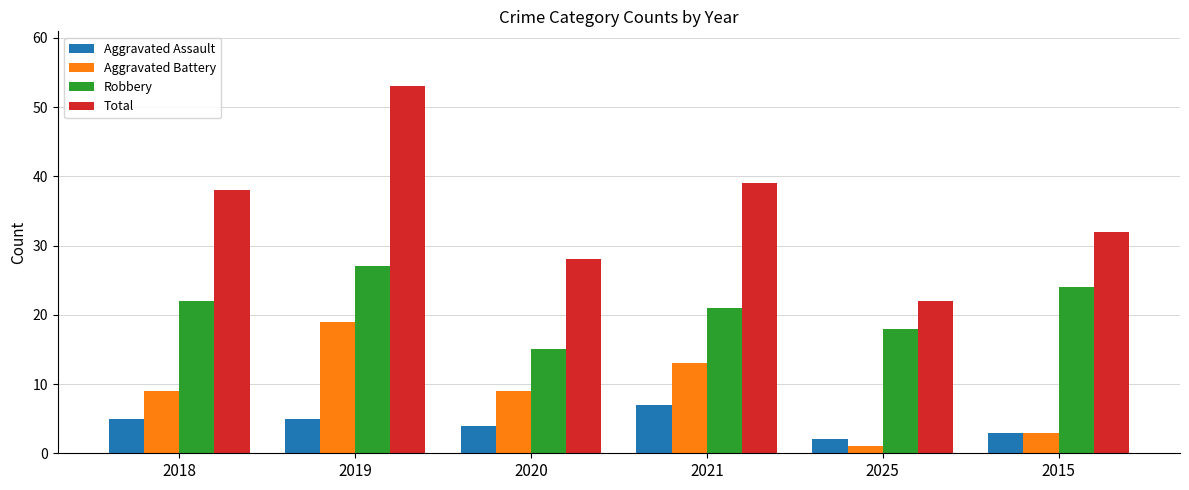

Reading right to left, transcribe all the data shown in this chart.

Aggravated Assault: 3	2	7	4	5	5
Aggravated Battery: 3	1	13	9	19	9
Robbery: 24	18	21	15	27	22
Total: 32	22	39	28	53	38